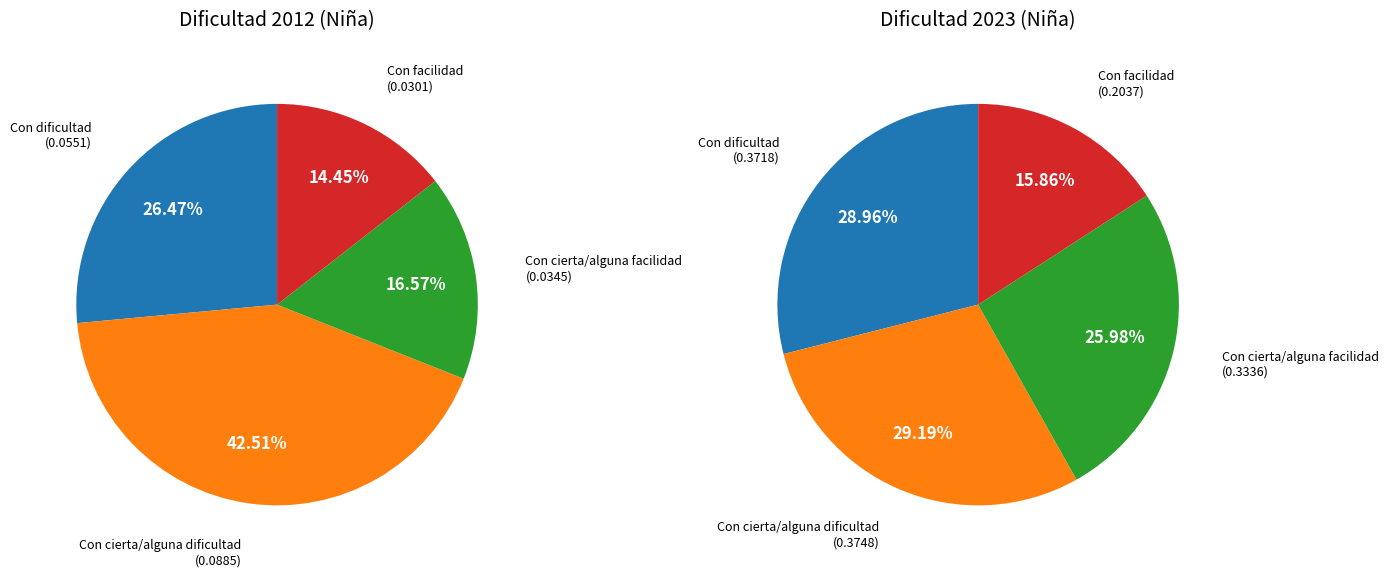

To the nearest percent, what is the average slice percentage?

25%